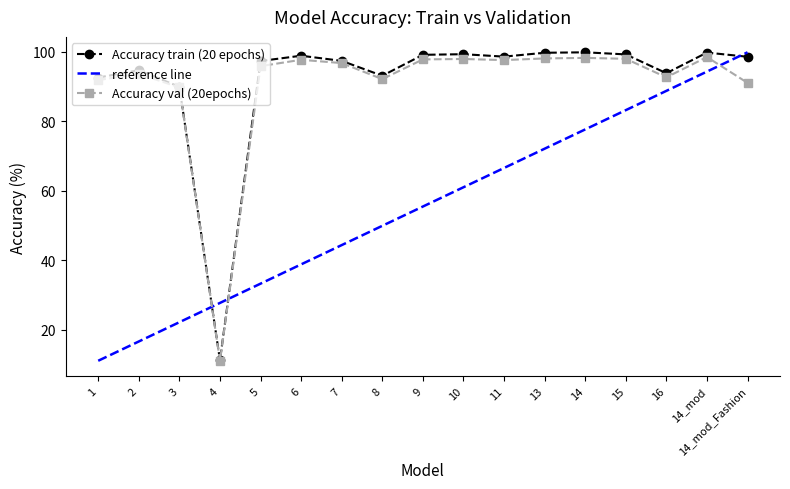

What is the greatest value displayed?

99.8